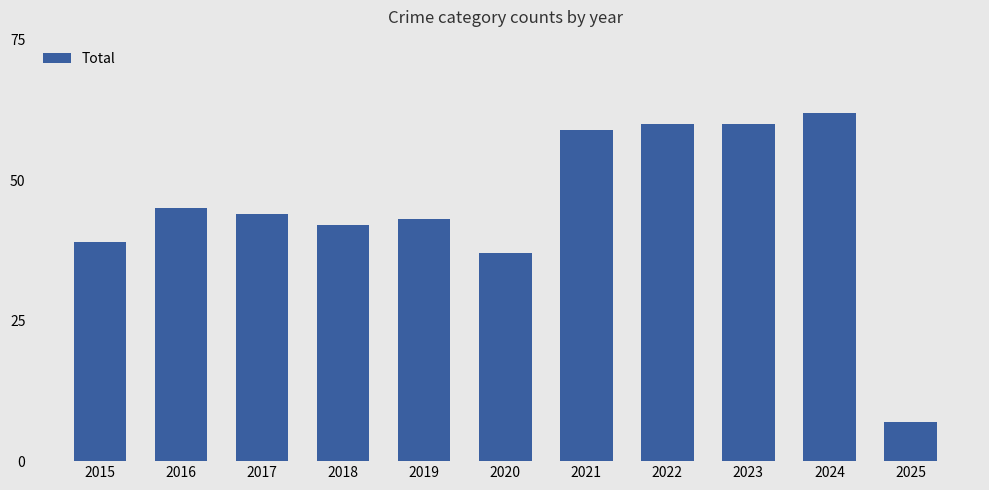

Reading right to left, what are all the values shown in this chart?

7	62	60	60	59	37	43	42	44	45	39